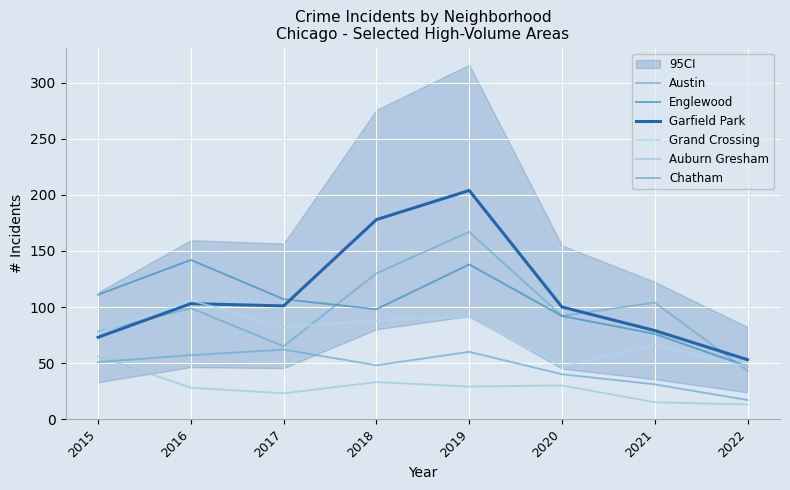

What value does the Chatham series have at 2018, to the nearest 5?

50